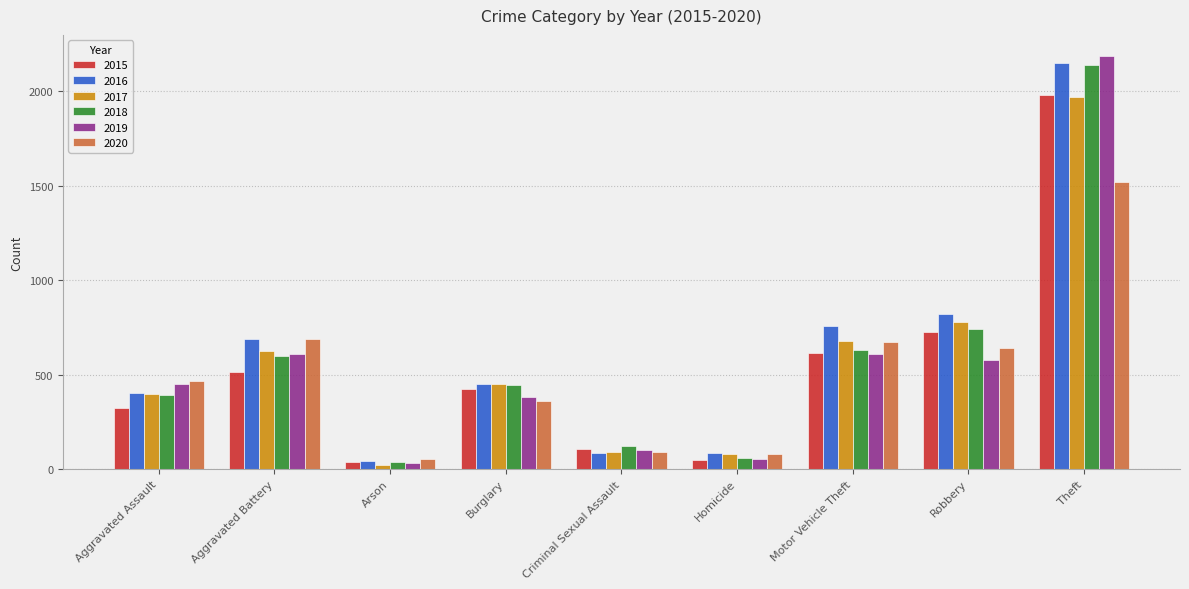

What is the sum of all 2018 values?

5162